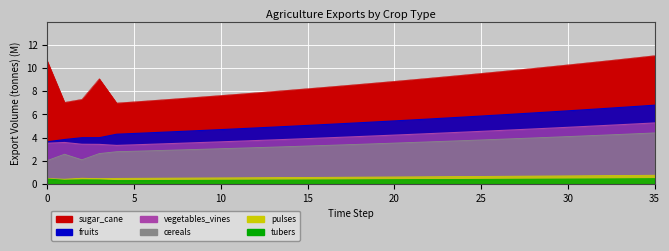

True or false: exports_agrc_fruits_tonne and exports_agrc_cereals_tonne intersect in this chart.

False